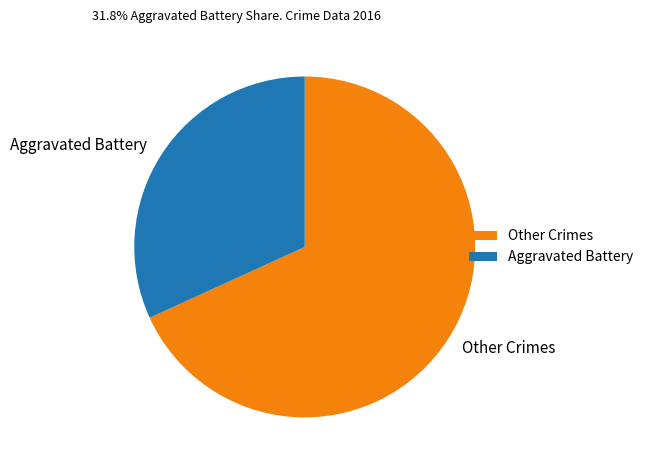

What is the largest slice in the pie chart?

Other Crimes